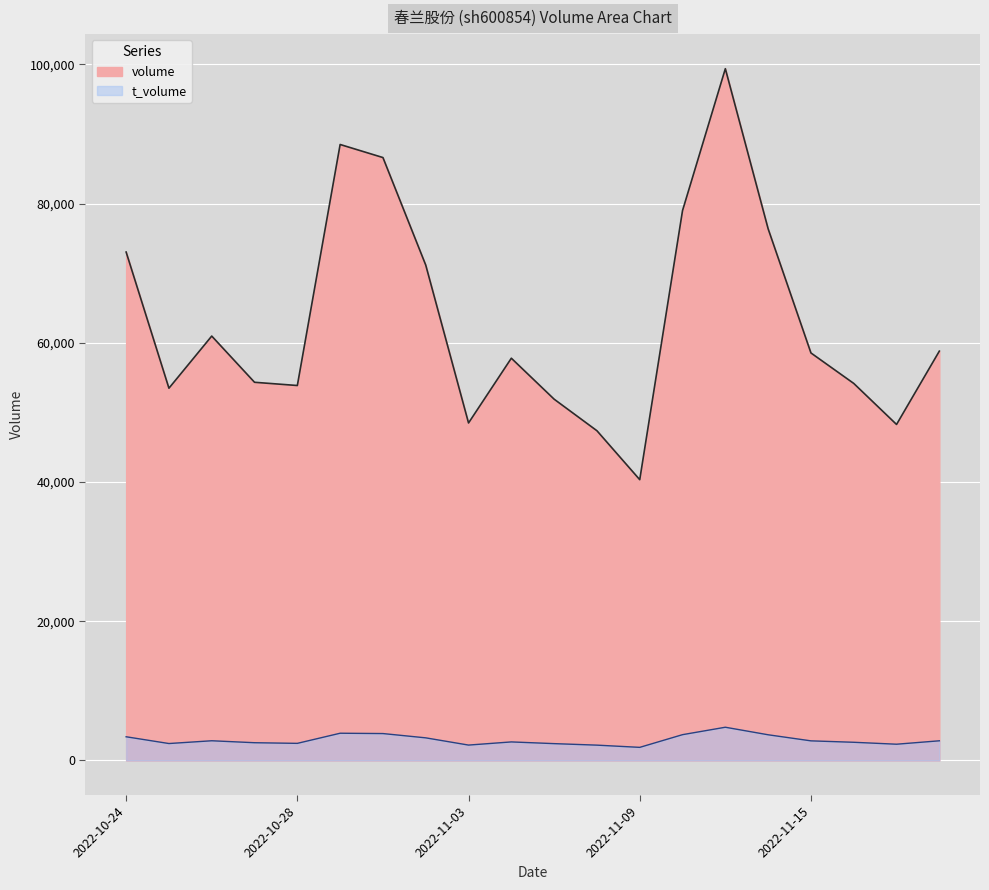

At which label does t_volume reach its peak?

2022-11-11